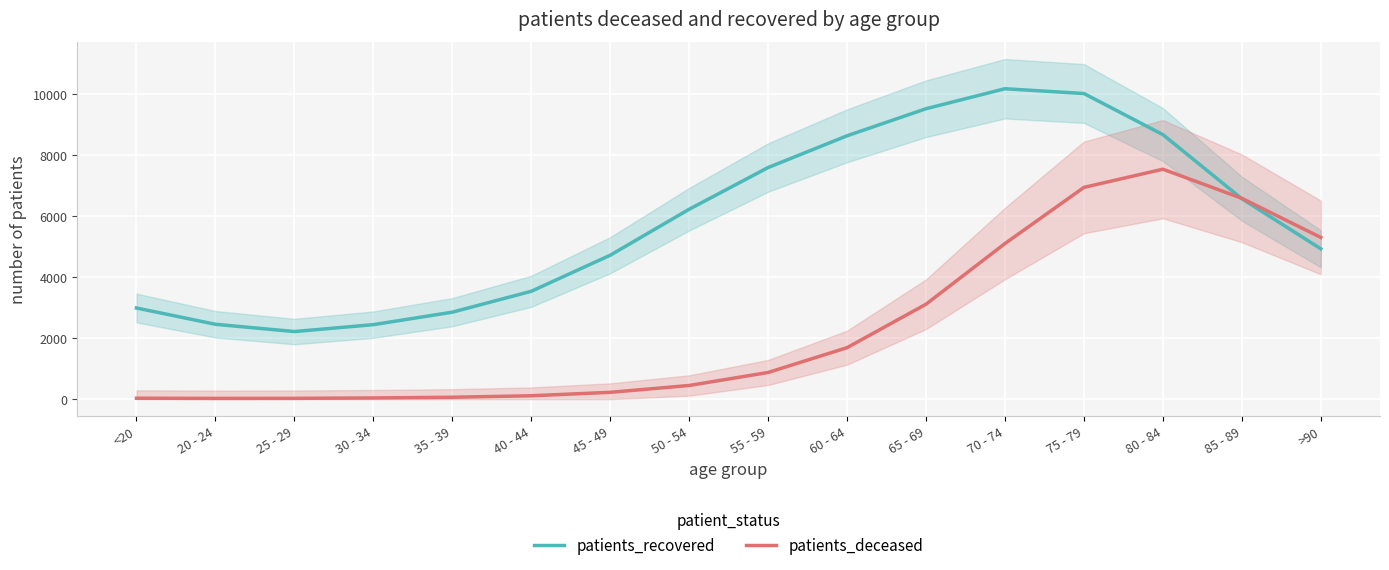

Reading left to right, extract all data points from this chart.

patients_recovered: 2989.6	2455.7	2217.1	2443.2	2852.5	3537.4	4720.3	6227.1	7595.3	8636.0	9523.9	10179.2	10022.2	8674.5	6573.0	4931.1
patients_deceased: 31.1	25.4	26.9	40.0	63.0	112.0	224.3	448.9	875.3	1688.7	3113.8	5102.9	6944.1	7540.8	6586.2	5303.6